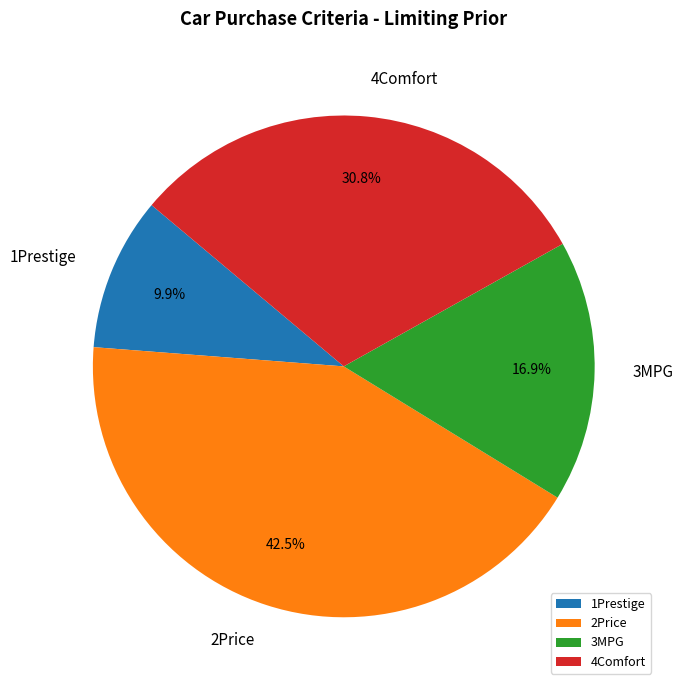

What is the smallest slice in the pie chart?

1Prestige